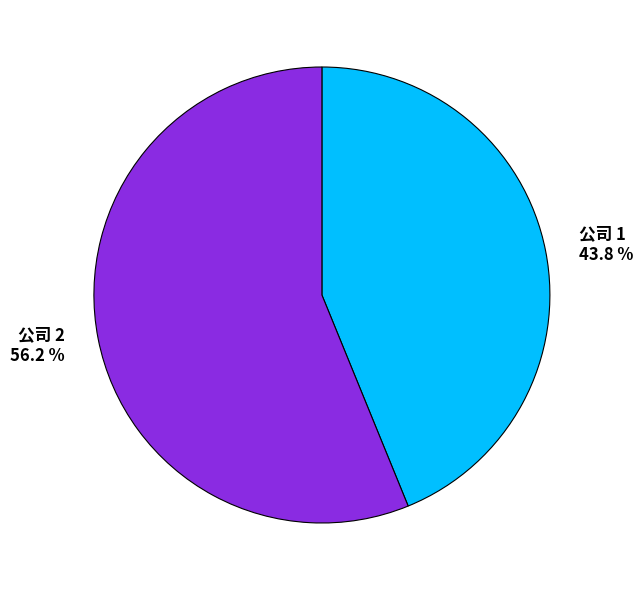

Which slice represents more than half of the pie?

公司 2